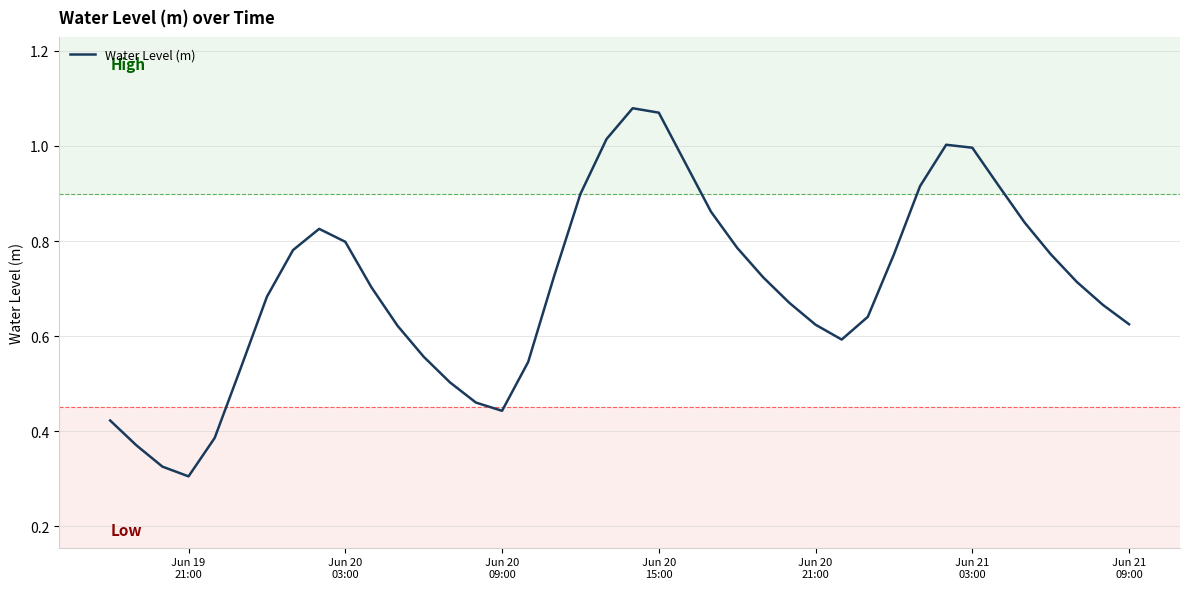

How many lines are shown in the chart?

1